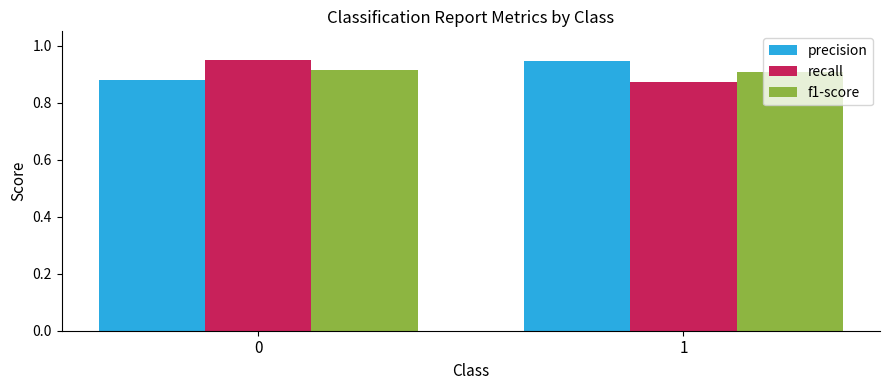

List the labels in order of recall value, largest first.

0, 1